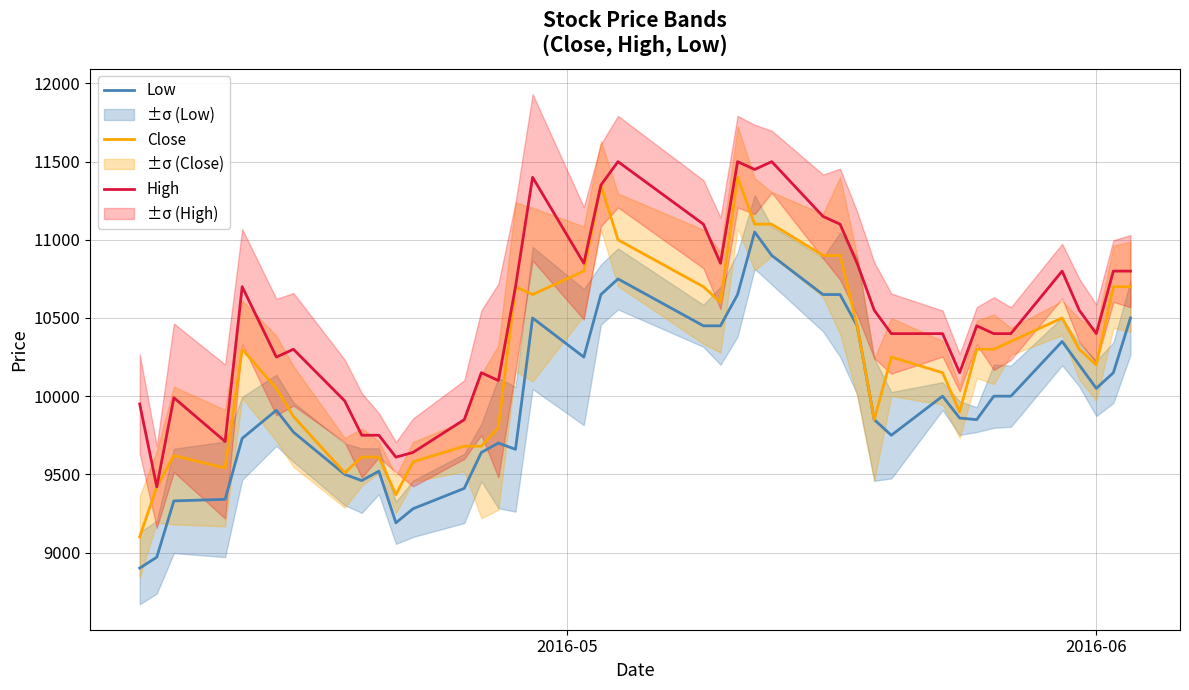

True or false: Close and High cross at least once.

False